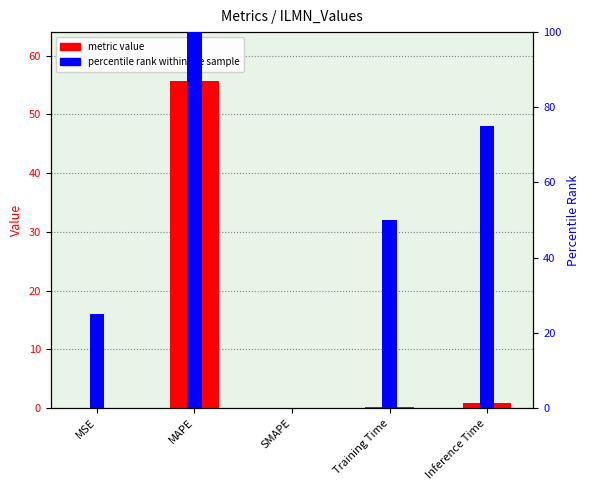

What is the label of the 2nd bar from the right?

Training Time